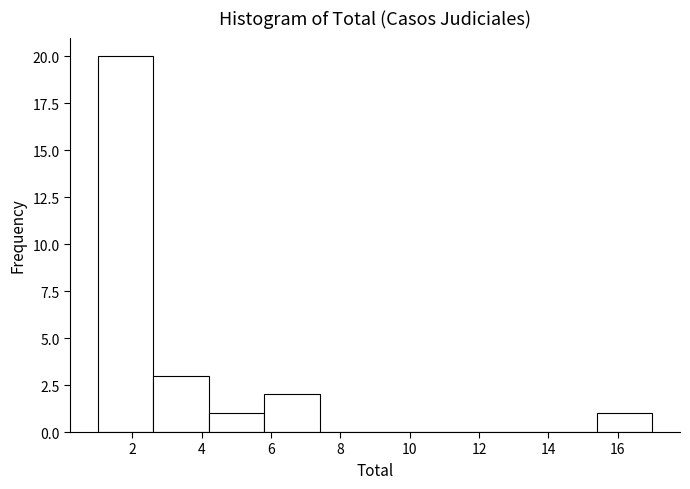

Reading left to right, list every bar in this chart as the range it spans on the x-axis followed by its height. The values are not printed on the chart, so give them approximately, as read against the axis.

1.0 to 2.6: 20
2.6 to 4.2: 3
4.2 to 5.8: 1
5.8 to 7.4: 2
7.4 to 9.0: 0
9.0 to 10.6: 0
10.6 to 12.2: 0
12.2 to 13.8: 0
13.8 to 15.4: 0
15.4 to 17.0: 1